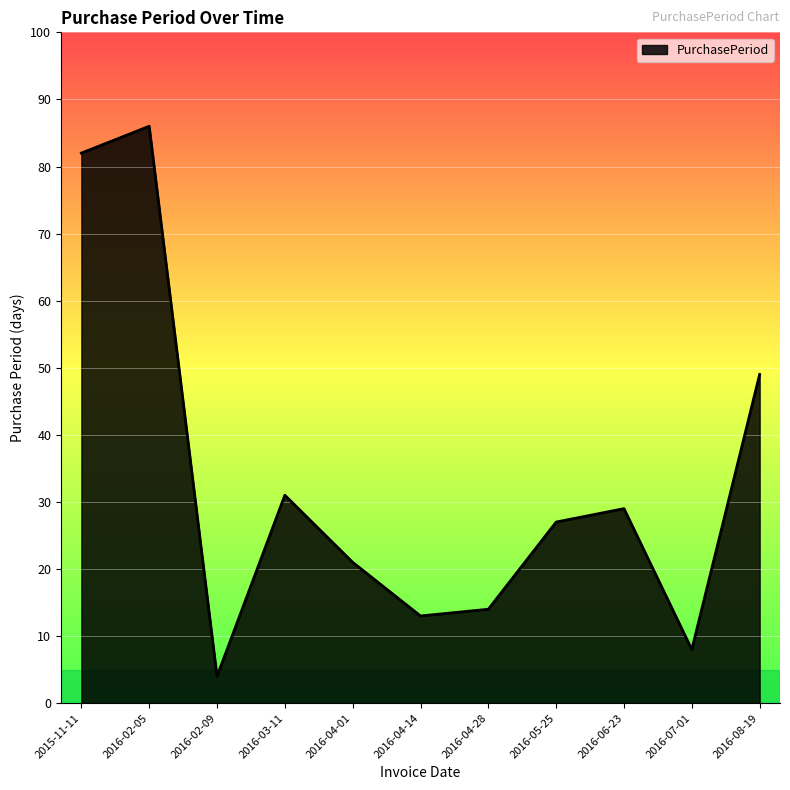

Where is the first local maximum?

2016-02-05